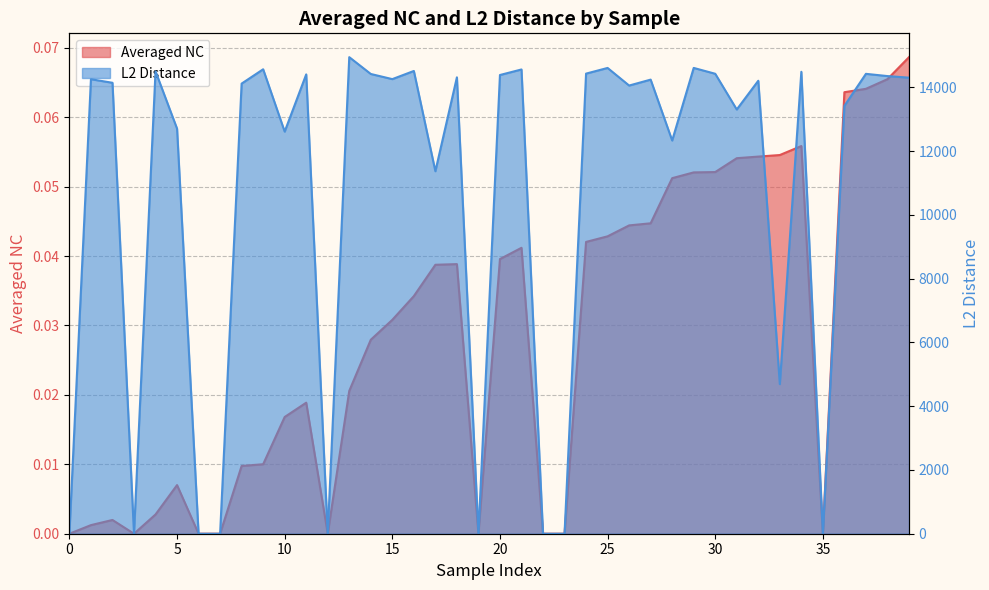

At which category is the sum across all series the highest?

13